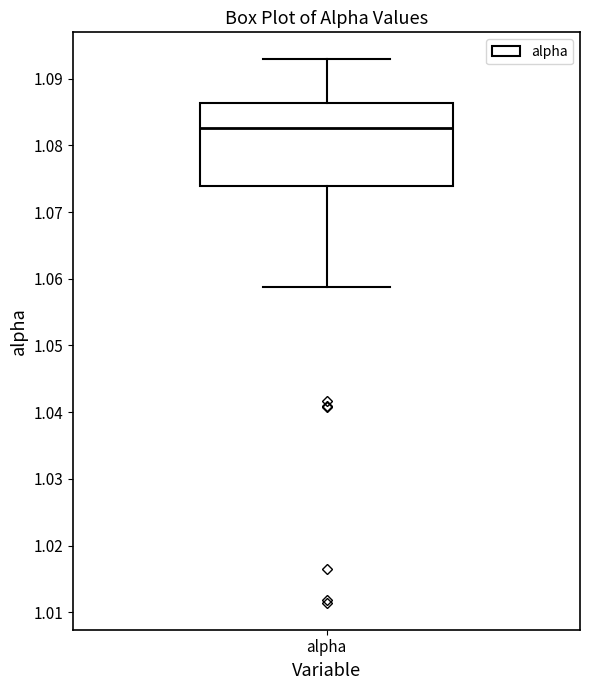

Transcribe this box plot: give where the median line is, the range the box spans, and where the two whiskers end, as read against the y-axis. The values are not printed on the chart, so give them approximately, as read against the axis.

median 1.083, box 1.074 to 1.086, whiskers 1.059 to 1.093